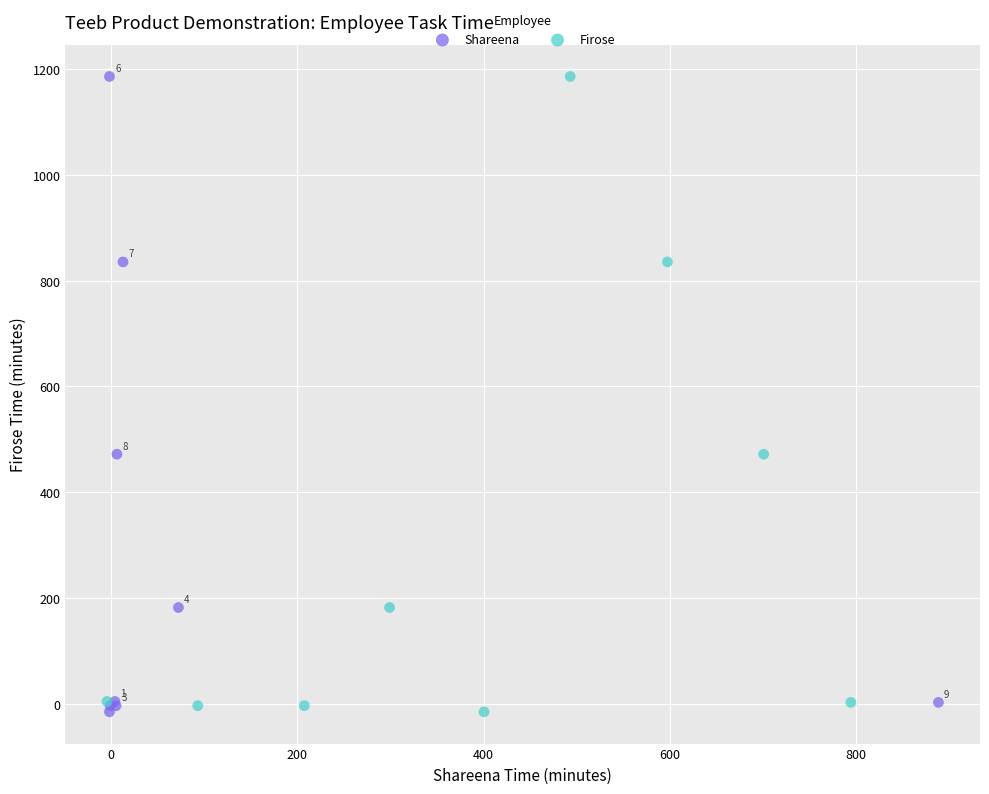

What are all the series names shown in the legend?

Shareena, Firose